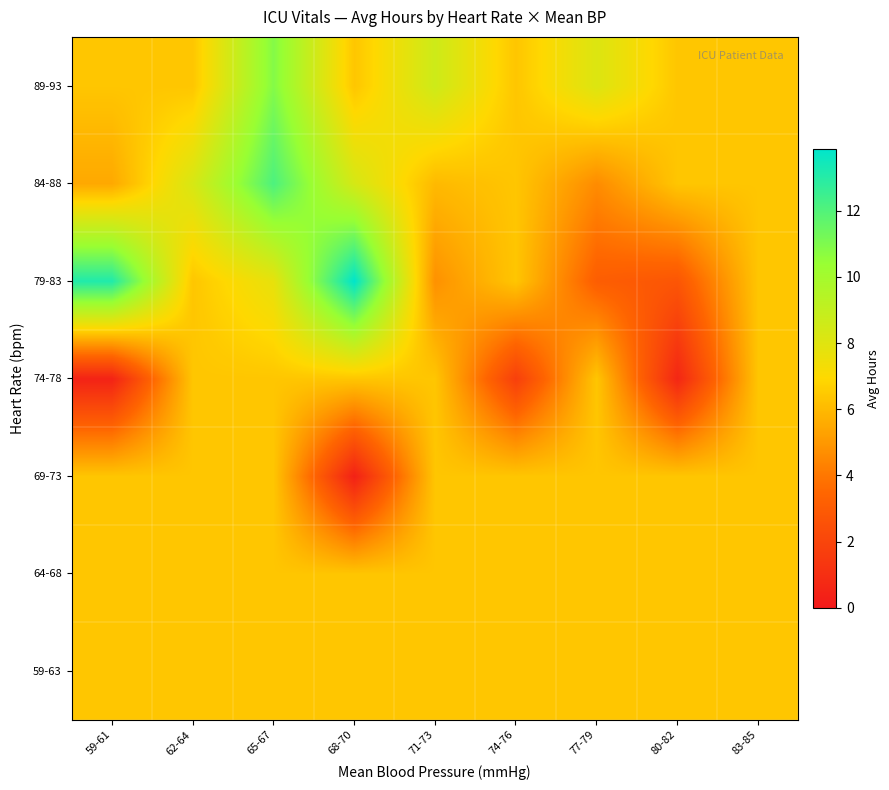

Which category has the lowest value across all series?

68-70